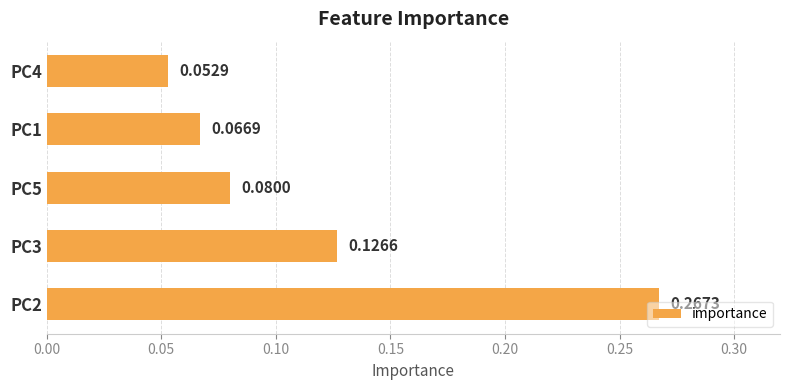

Rank the categories by value from highest to lowest.

PC2, PC3, PC5, PC1, PC4